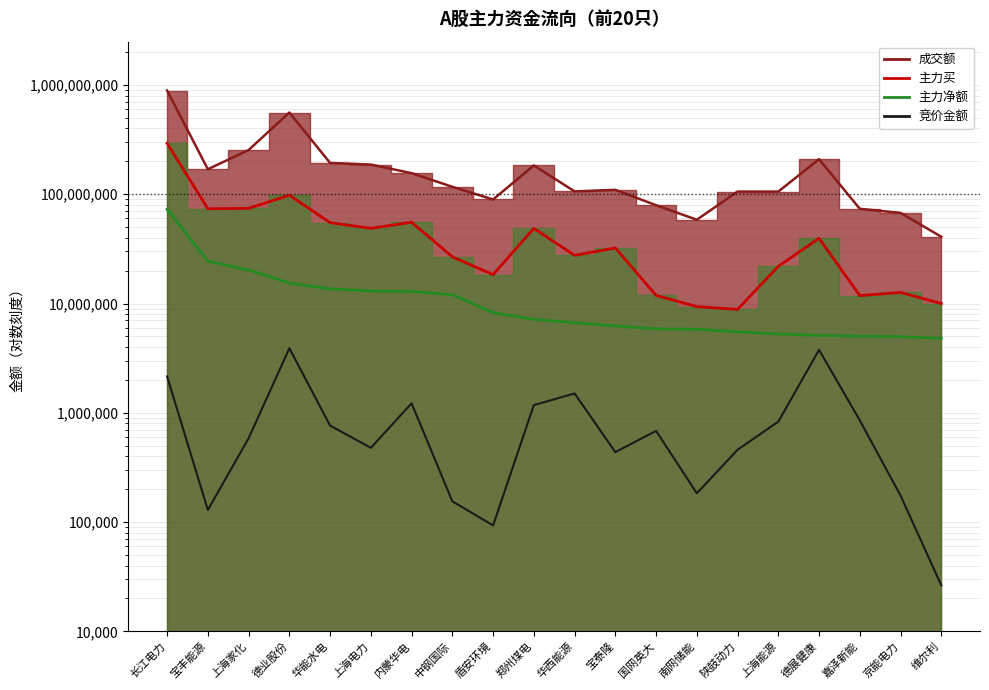

True or false: 主力买 and 主力净额 intersect in this chart.

False